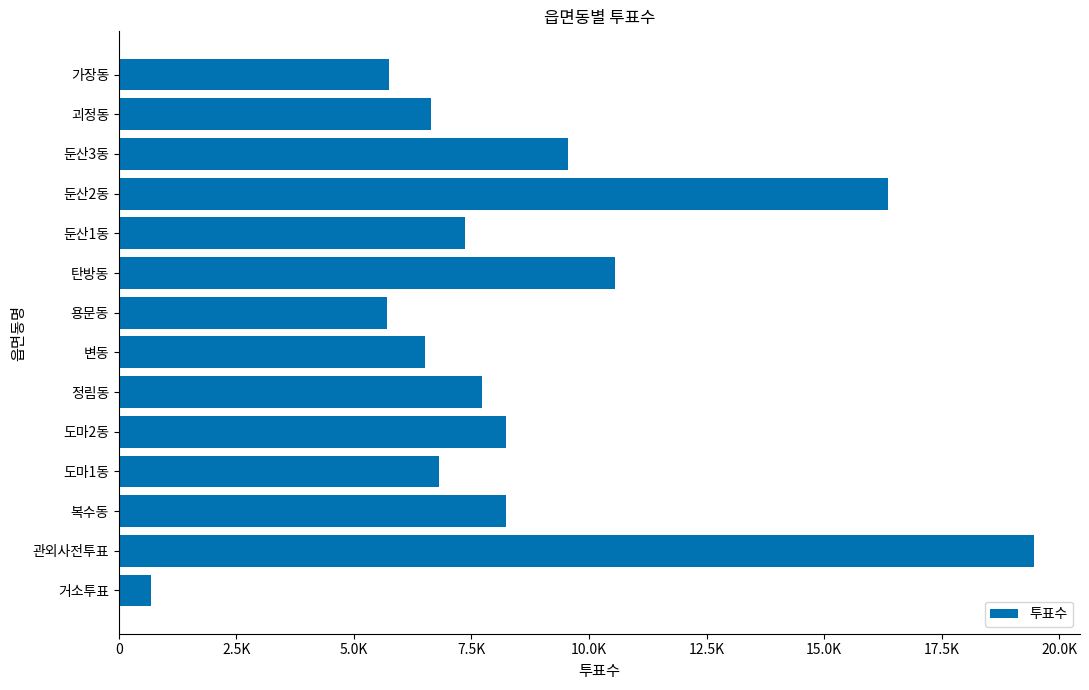

Where is the data nearest to the value 10075?

탄방동